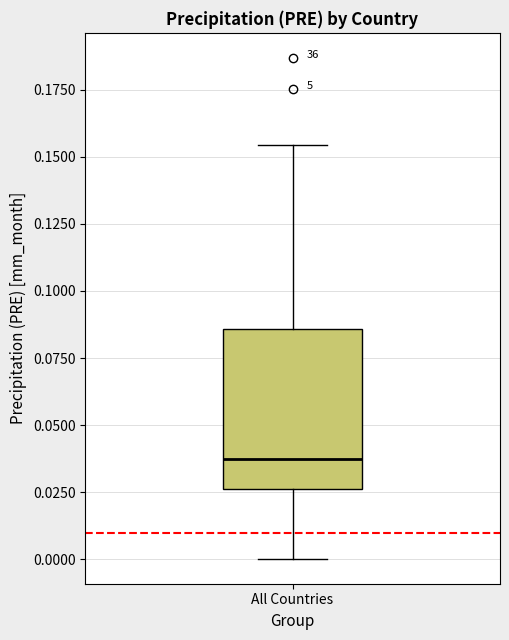

Where is the lower edge of the box for All Countries on the y-axis? The values are not printed on the chart, so give them approximately, as read against the axis.

0.025